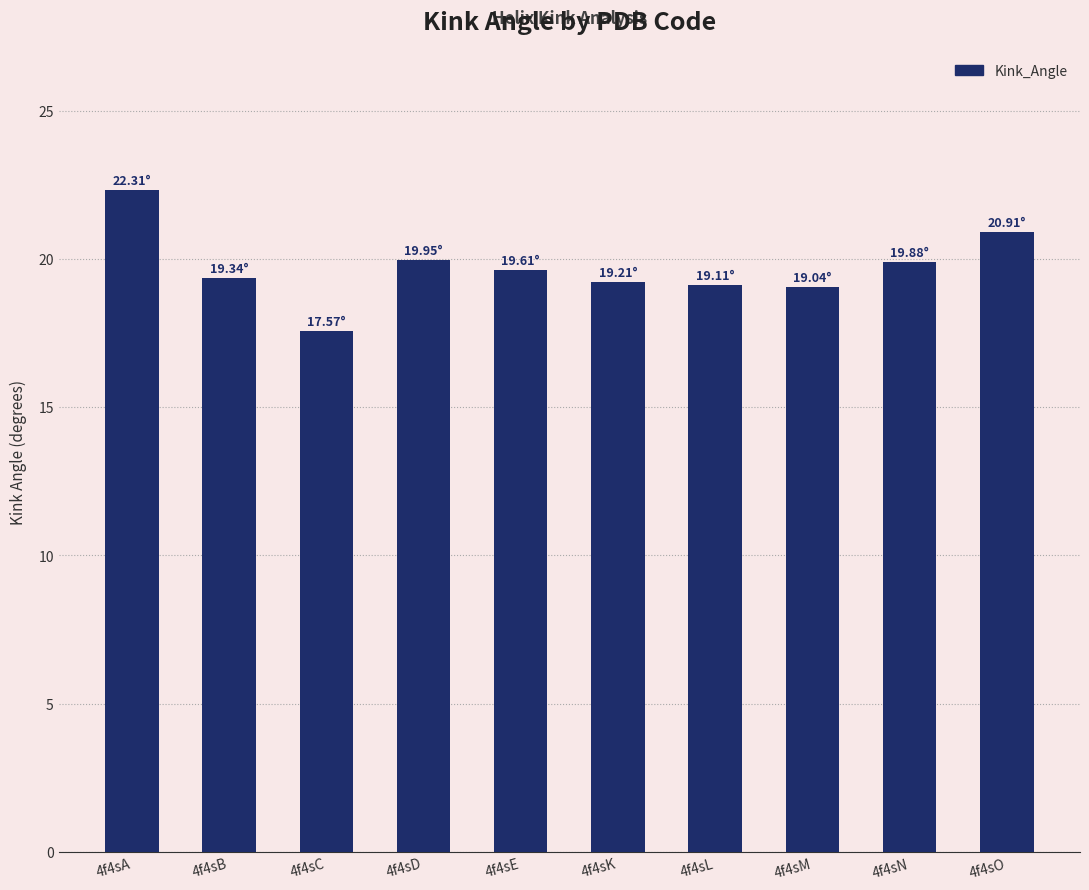

The value at 4f4sC is 7.3. True or false?

False